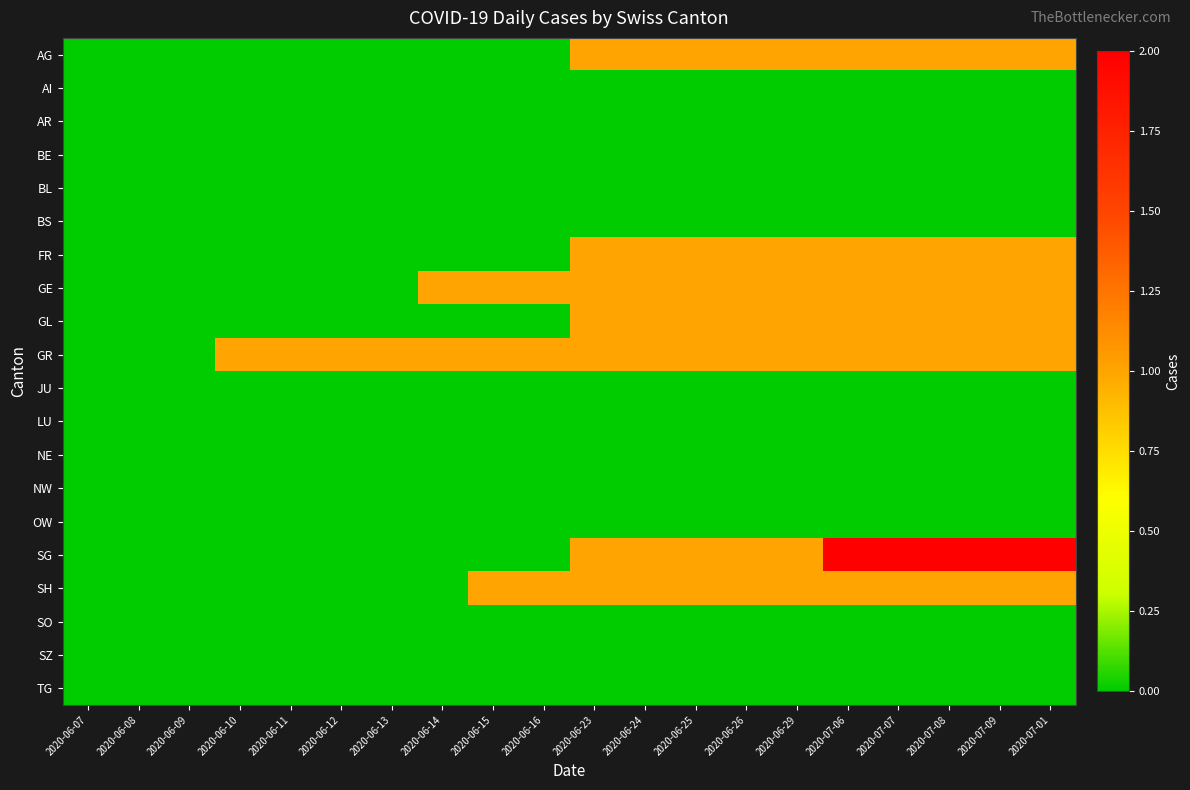

Which category has the lowest value across all series?

2020-06-07